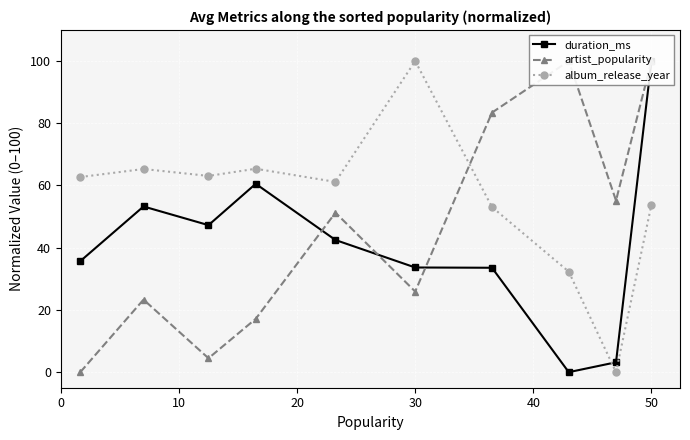

How many times do artist_popularity and album_release_year cross each other?

1